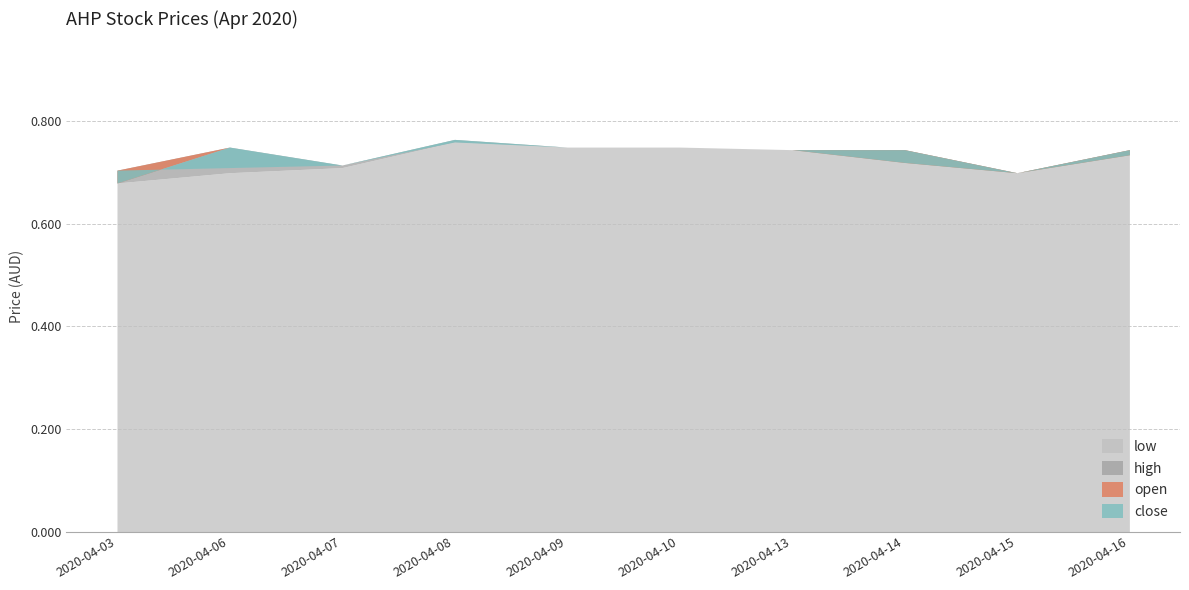

Reading right to left, what are all the values shown in this chart?

close: 2020-04-16=0.7	2020-04-15=0.7	2020-04-14=0.7	2020-04-13=0.7	2020-04-10=0.8	2020-04-09=0.8	2020-04-08=0.8	2020-04-07=0.7	2020-04-06=0.7	2020-04-03=0.7
open: 2020-04-16=0.7	2020-04-15=0.7	2020-04-14=0.7	2020-04-13=0.7	2020-04-10=0.8	2020-04-09=0.8	2020-04-08=0.8	2020-04-07=0.7	2020-04-06=0.8	2020-04-03=0.7
high: 2020-04-16=0.7	2020-04-15=0.7	2020-04-14=0.7	2020-04-13=0.7	2020-04-10=0.8	2020-04-09=0.8	2020-04-08=0.8	2020-04-07=0.7	2020-04-06=0.8	2020-04-03=0.7
low: 2020-04-16=0.7	2020-04-15=0.7	2020-04-14=0.7	2020-04-13=0.7	2020-04-10=0.8	2020-04-09=0.8	2020-04-08=0.8	2020-04-07=0.7	2020-04-06=0.7	2020-04-03=0.7